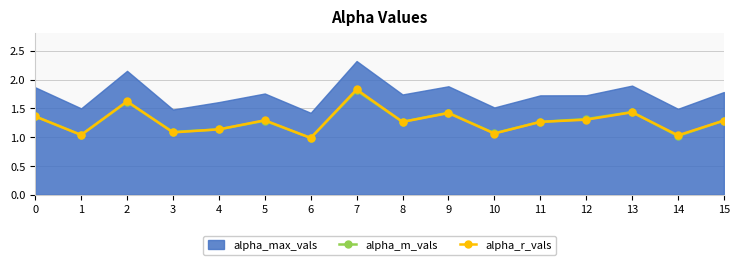

How many series are shown in this chart?

2